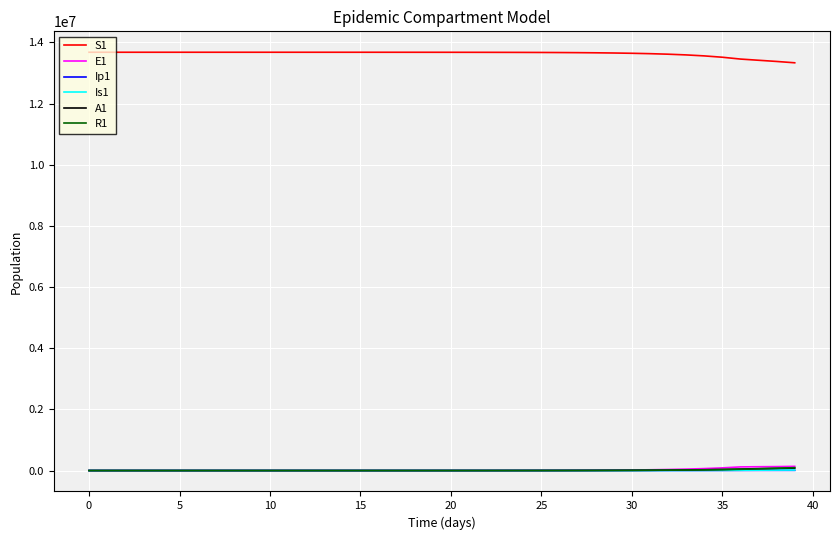

Which series has the largest total across all categories?

S1